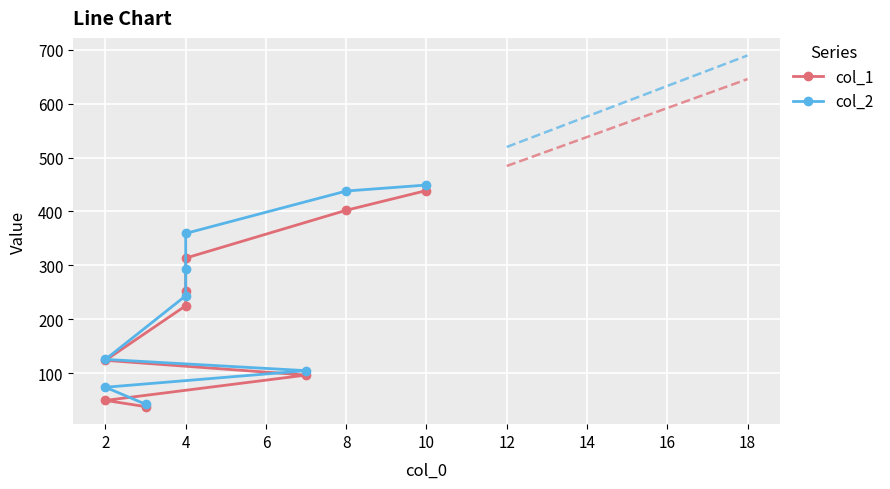

Rank the series by their maximum value, from highest to lowest.

col_2, col_1